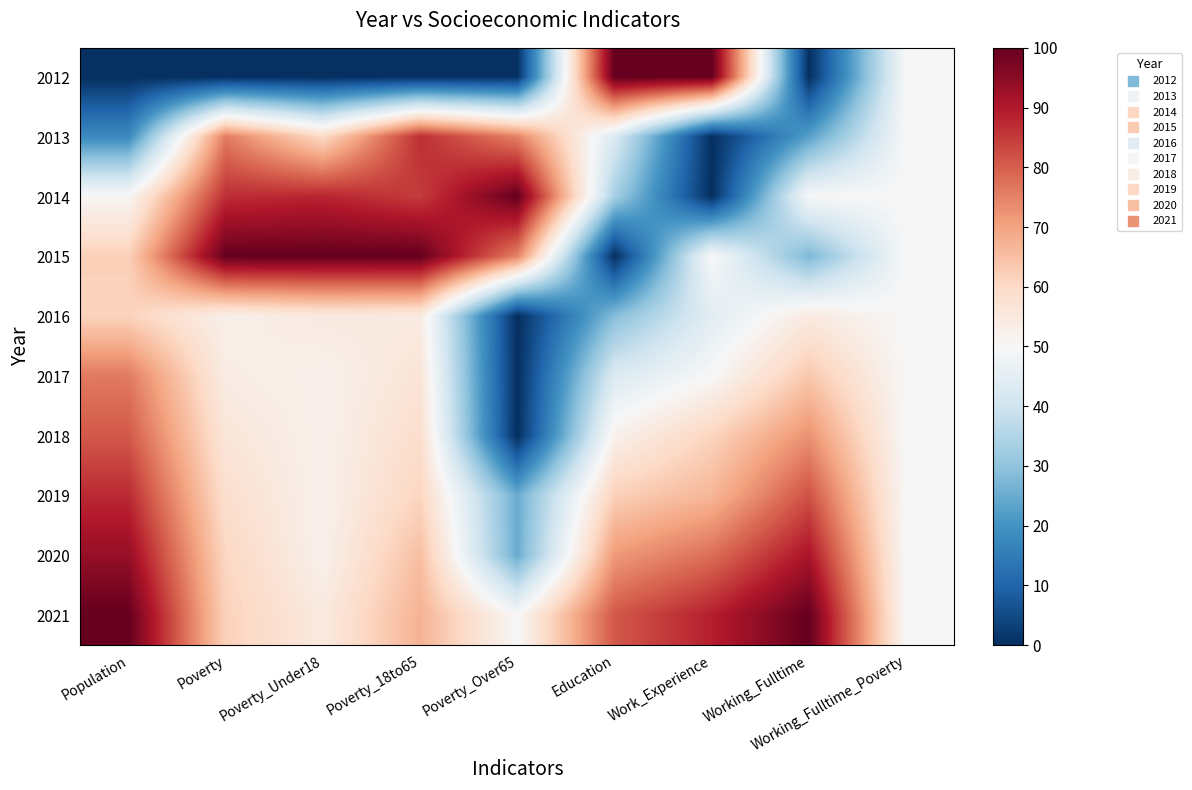

What is the difference between the highest and lowest values at Work_Experience?

100.0